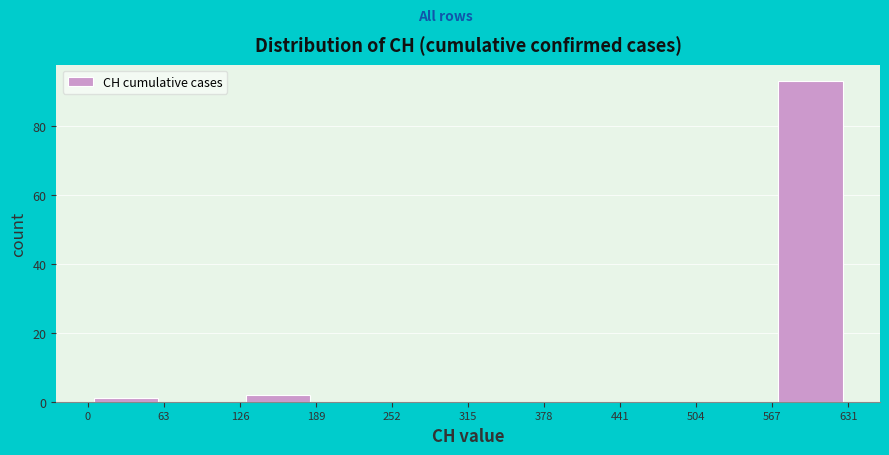

Which range on the x-axis has the tallest bar?

567 to 631